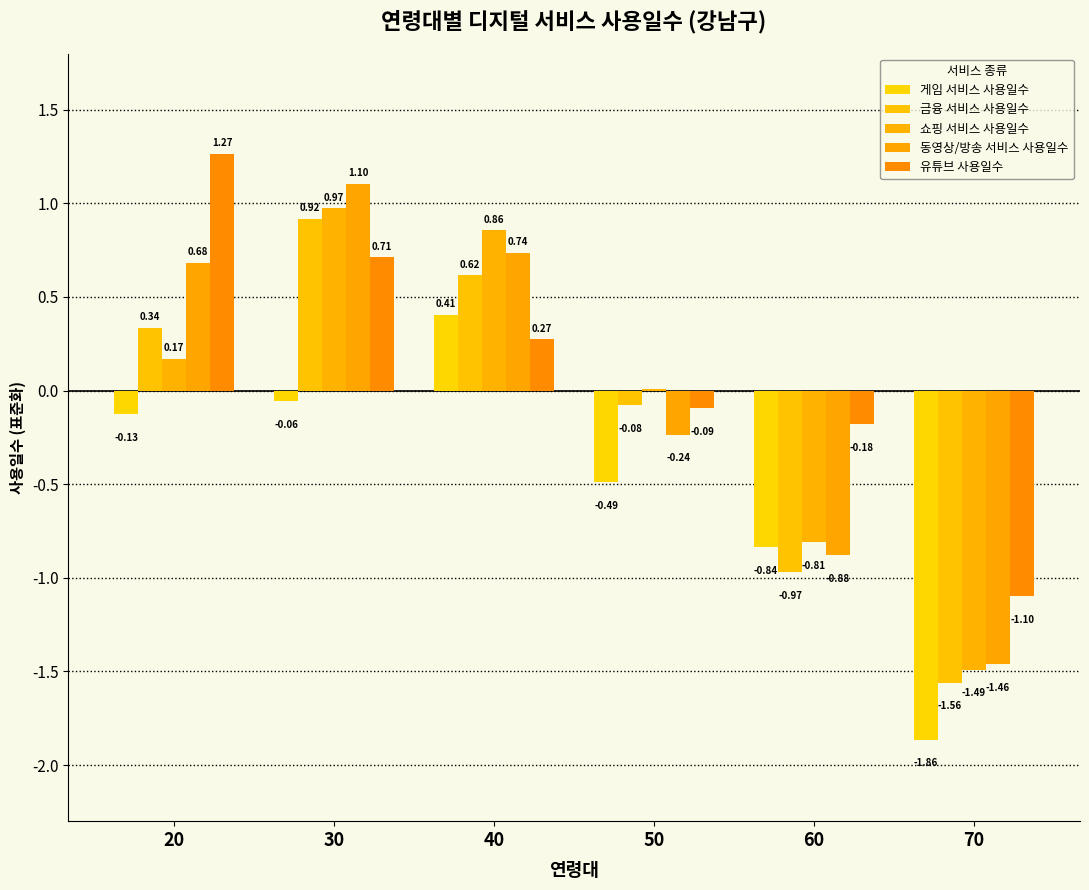

At which category is the sum across all series the highest?

30